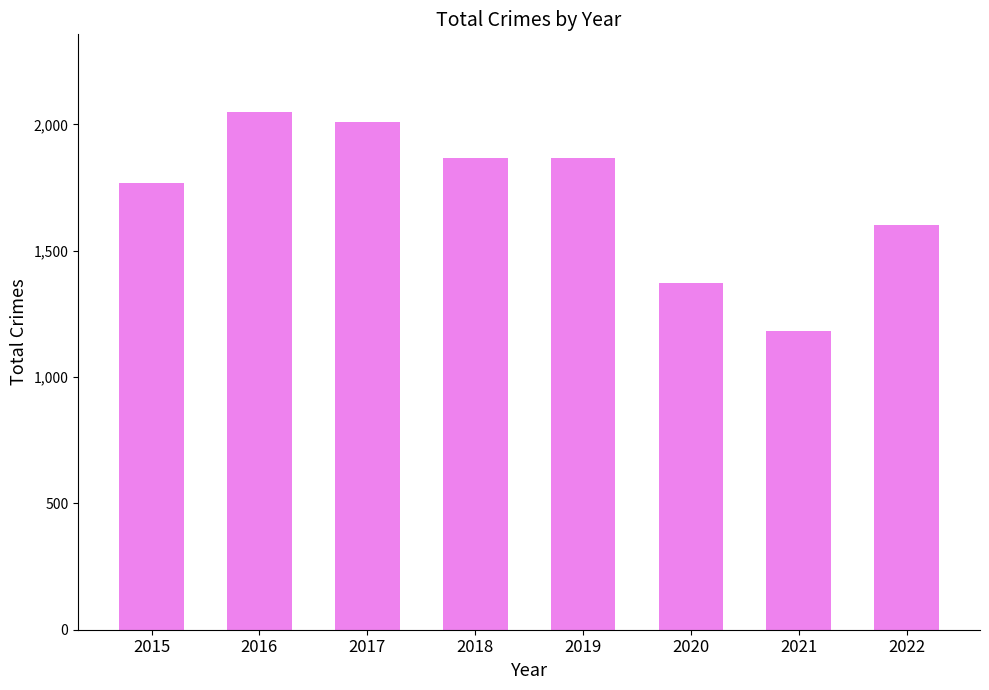

What value does the data have at 2021?

1182